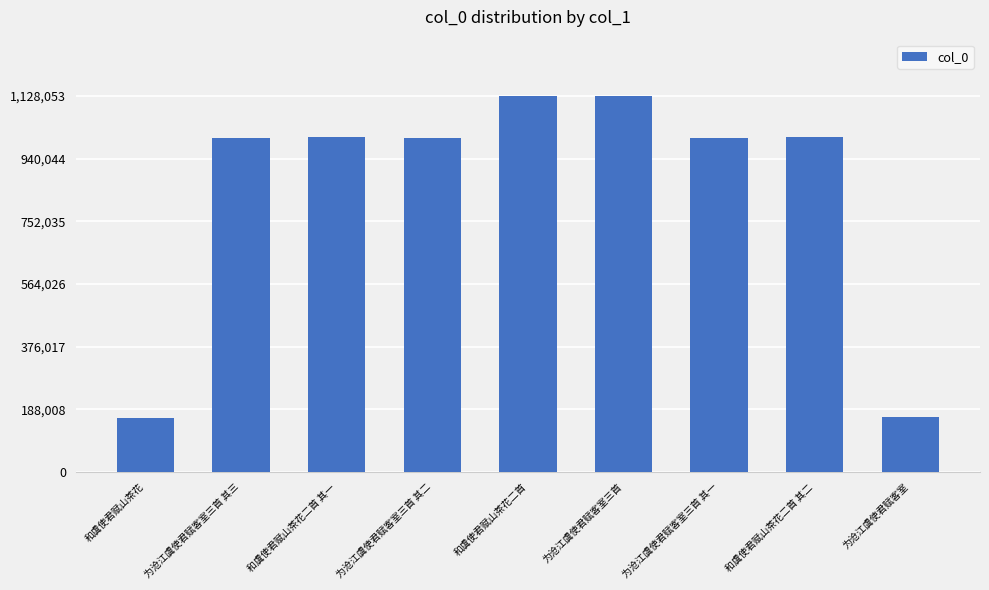

How many bars are there in total?

9